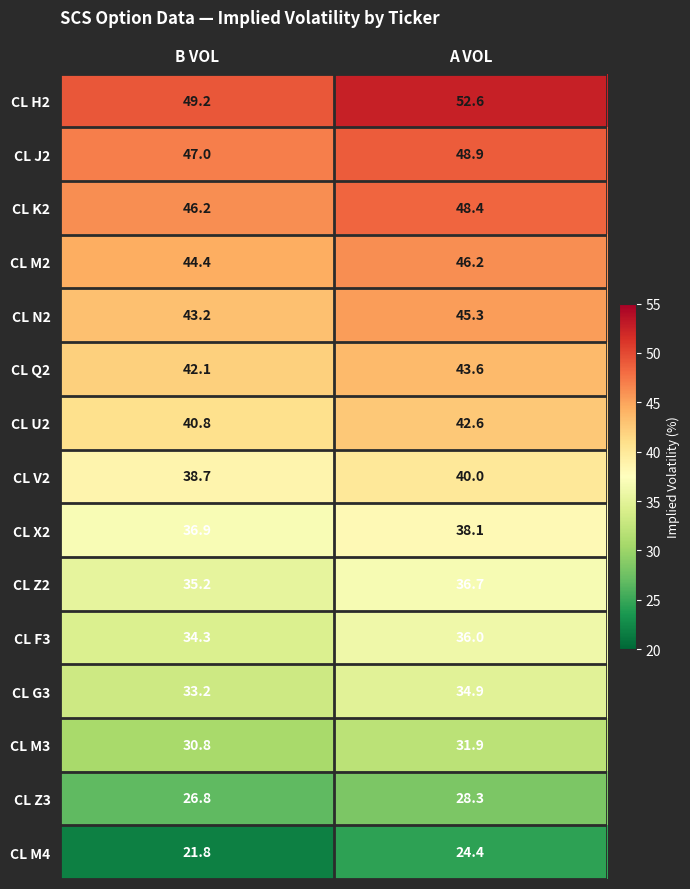

The CL J2 series shows 47.0 at B VOL. True or false?

True